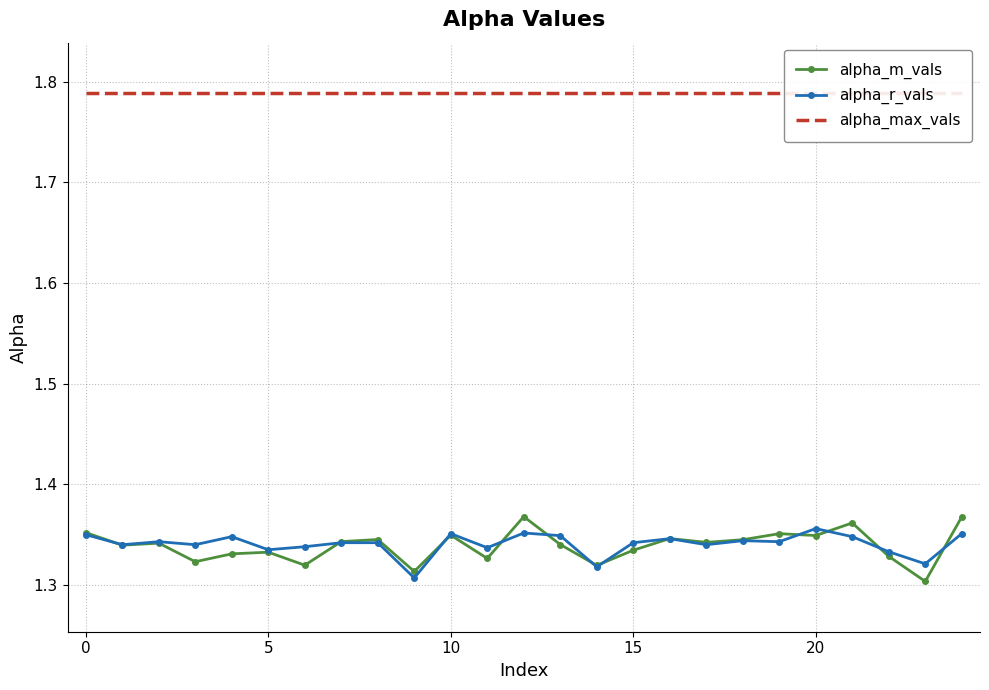

True or false: alpha_m_vals has more than 2 interior local peaks.

True